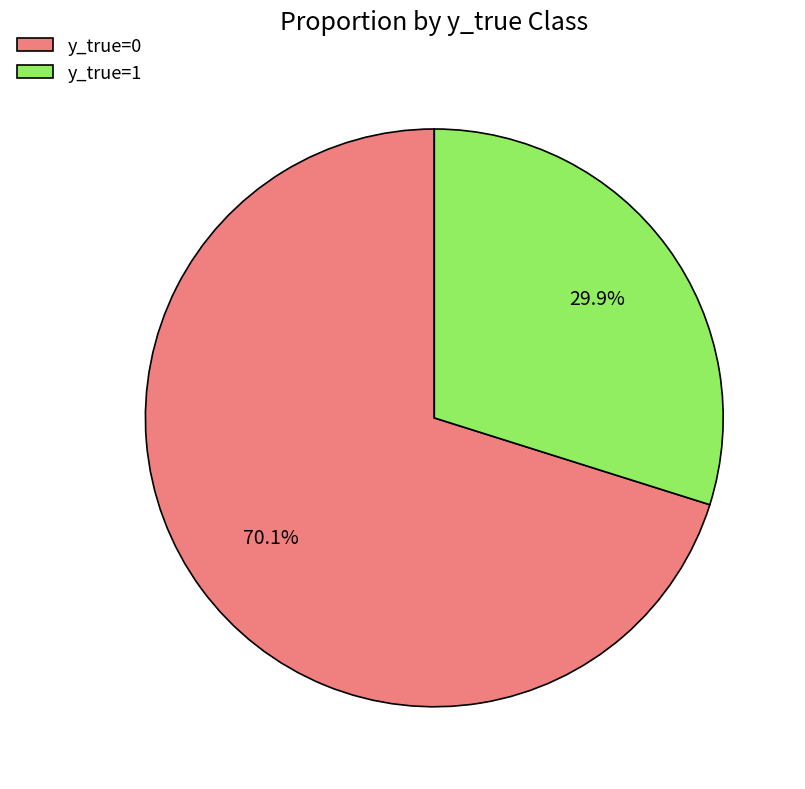

How much of the chart is everything except y_true=1?

70.1%